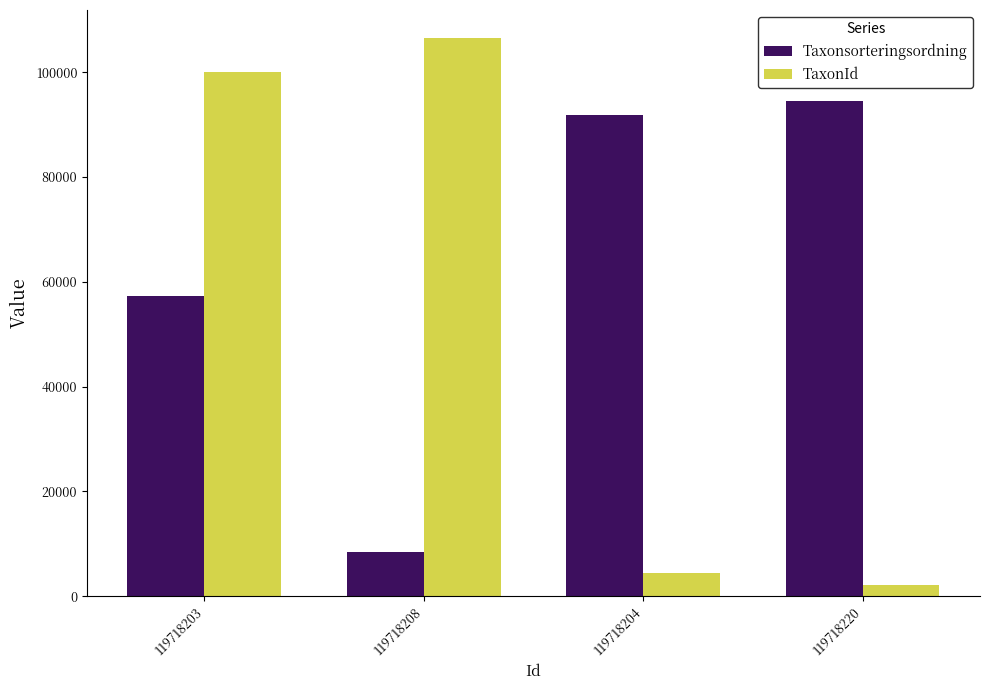

True or false: Taxonsorteringsordning has a value of 91870 at 119718204.

True